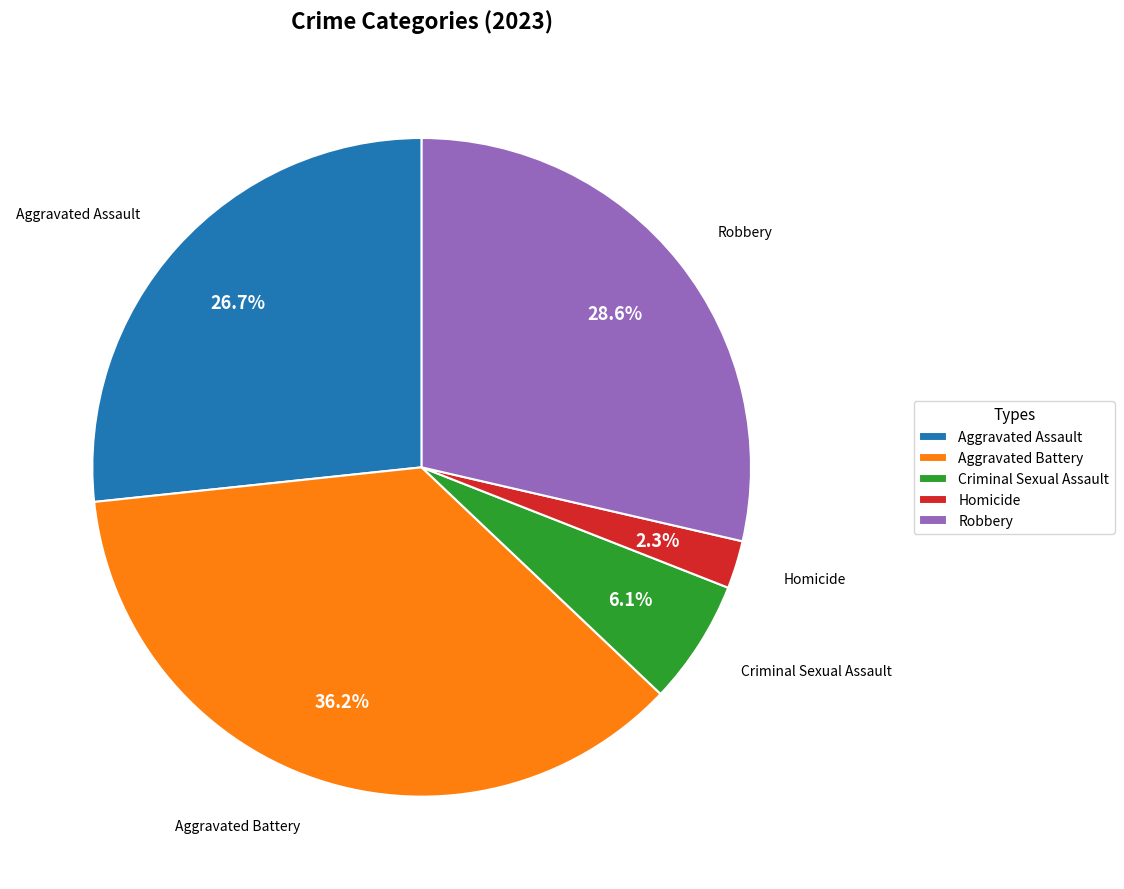

To the nearest percent, what is the difference between the Criminal Sexual Assault and Aggravated Battery slice percentages?

30%